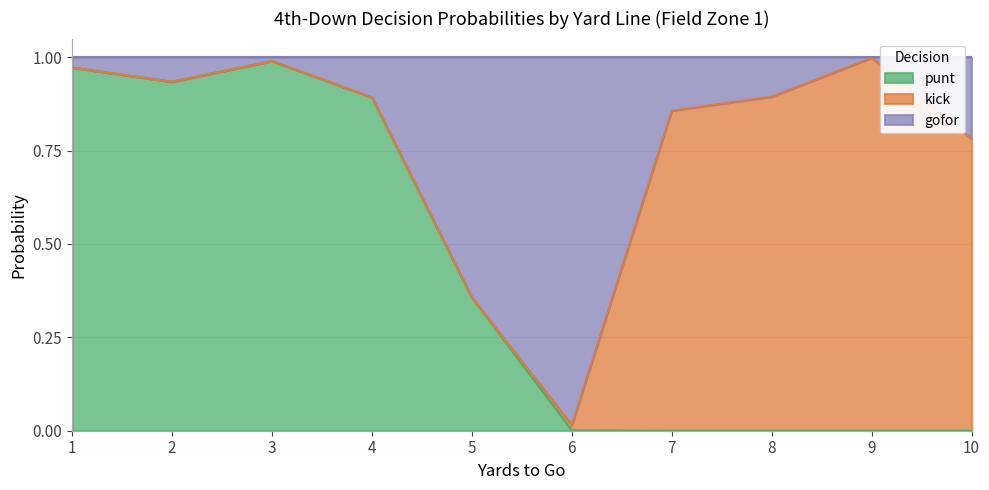

Is it true that punt equals -0.3 at 7?

False